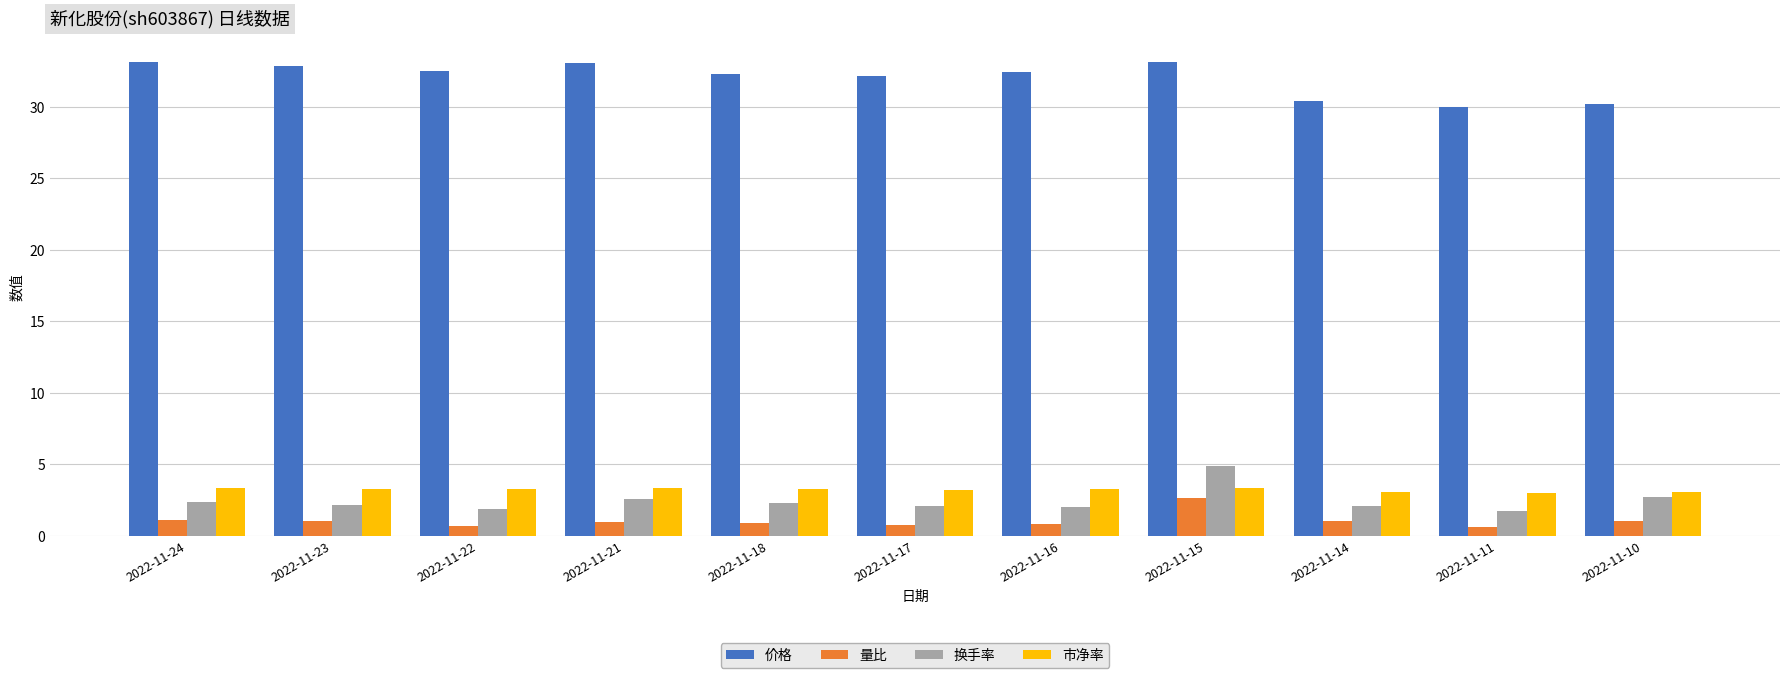

What is the sum of the 市净率 values at 2022-11-17 and 2022-11-24?

6.5